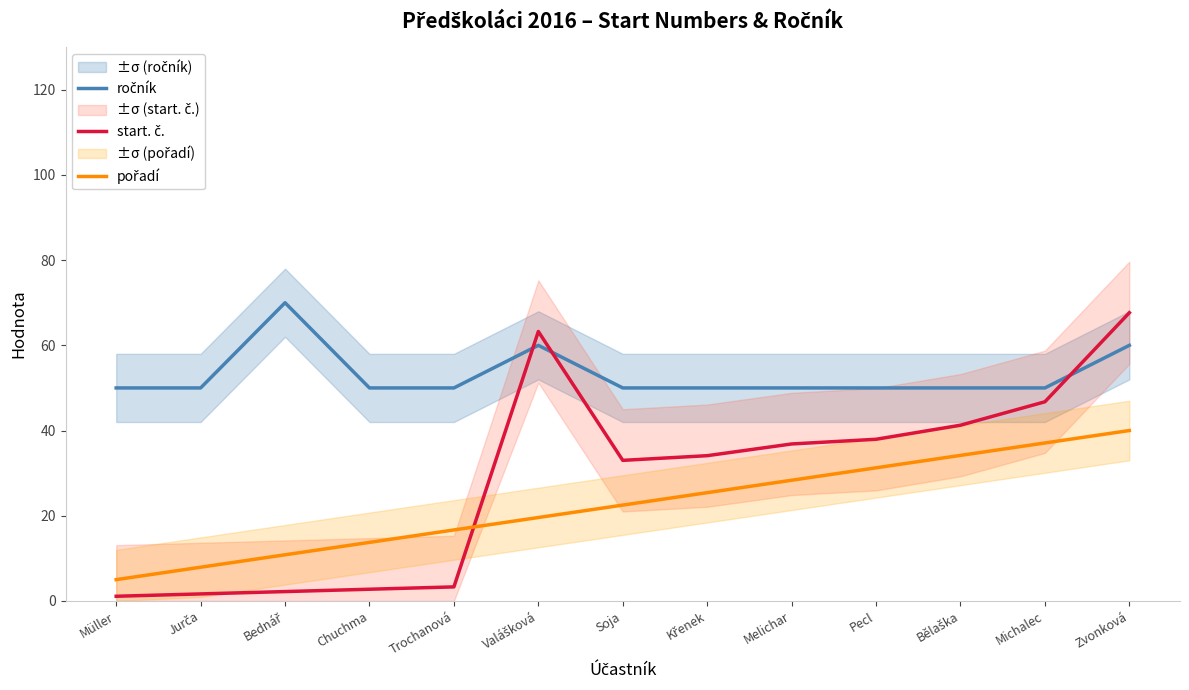

List the labels in order of pořadí value, smallest first.

Müller, Jurča, Bednář, Chuchma, Trochanová, Valášková, Soja, Křenek, Melichar, Pecl, Bělaška, Michalec, Zvonková